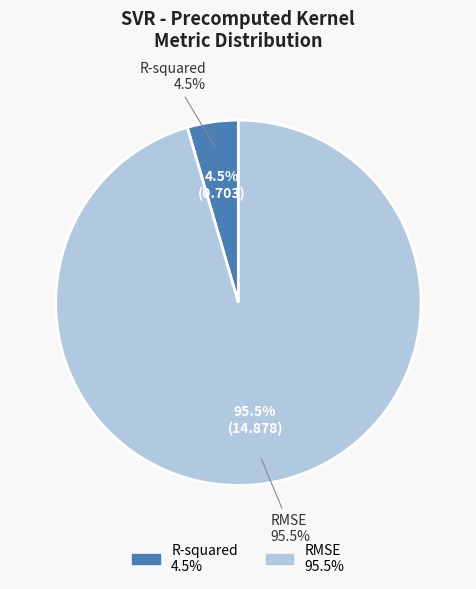

Is there any slice that represents more than half of the pie?

Yes